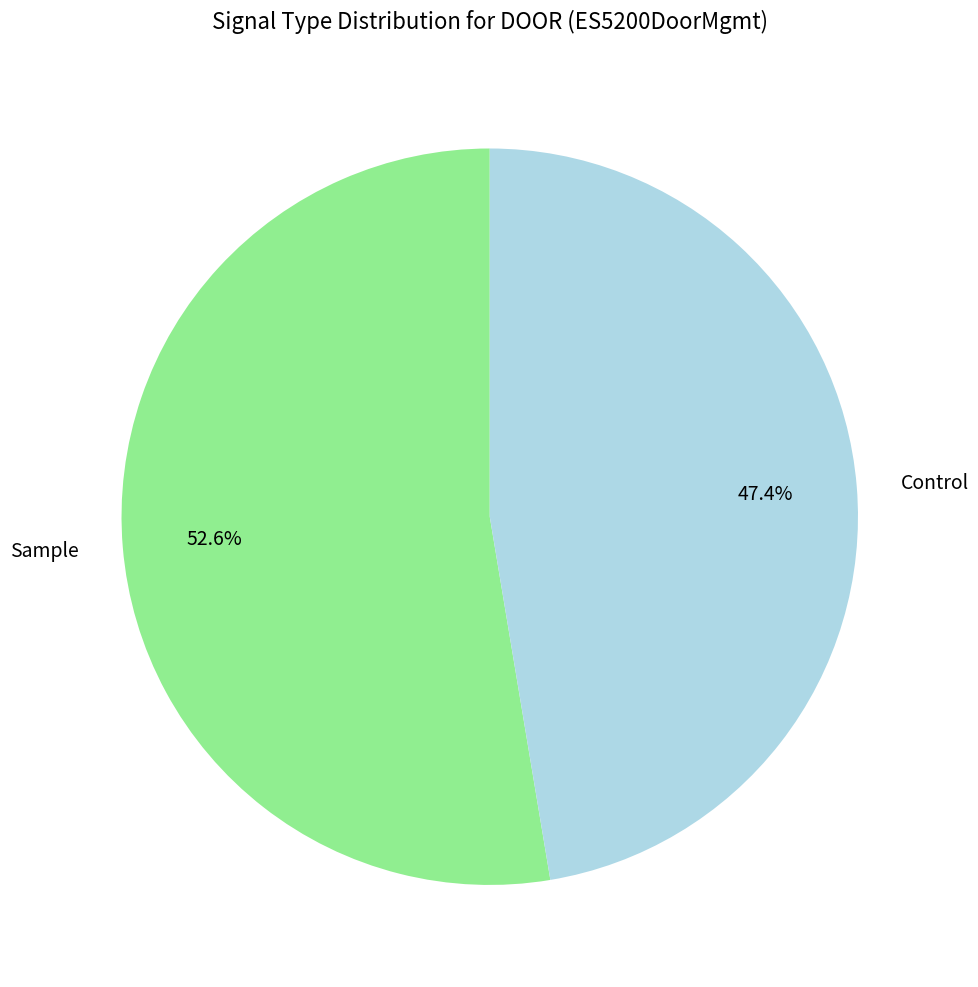

To the nearest percent, what percentage of the pie is Sample?

53%